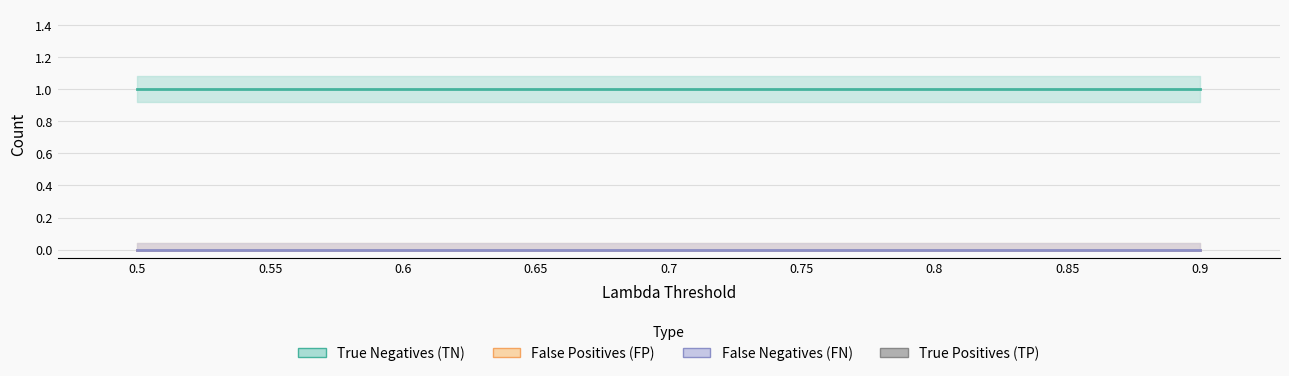

Rank the series at 0.65 from highest to lowest value.

True Negatives (TN), False Positives (FP), False Negatives (FN), True Positives (TP)